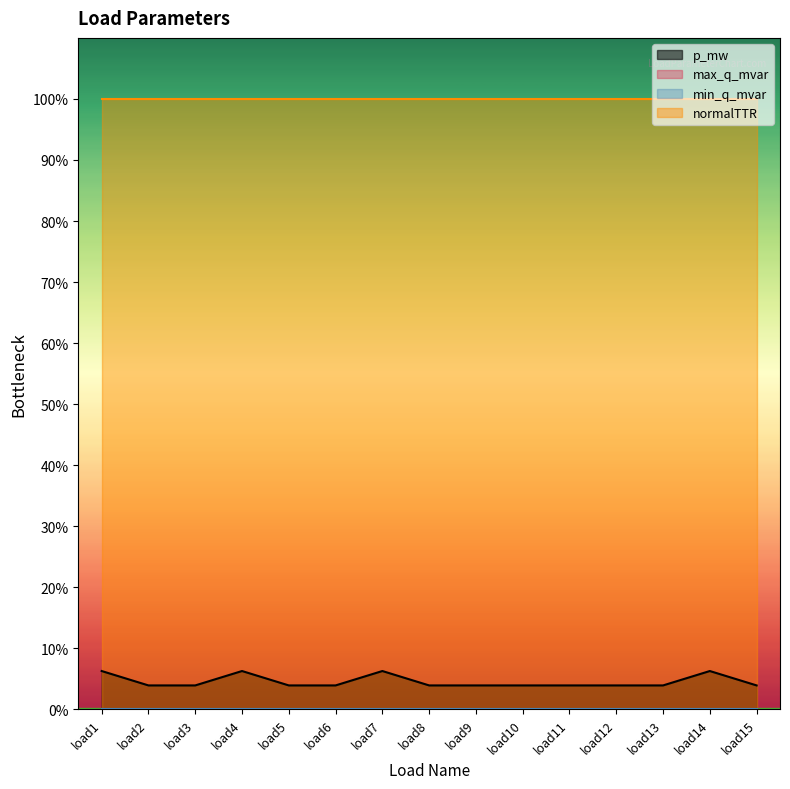

Reading left to right, transcribe all the data shown in this chart.

p_mw: 0.1	0.0	0.0	0.1	0.0	0.0	0.1	0.0	0.0	0.0	0.0	0.0	0.0	0.1	0.0
max_q_mvar: 0.0	0.0	0.0	0.0	0.0	0.0	0.0	0.0	0.0	0.0	0.0	0.0	0.0	0.0	0.0
min_q_mvar: 0.0	0.0	0.0	0.0	0.0	0.0	0.0	0.0	0.0	0.0	0.0	0.0	0.0	0.0	0.0
normalTTR: 1.0	1.0	1.0	1.0	1.0	1.0	1.0	1.0	1.0	1.0	1.0	1.0	1.0	1.0	1.0